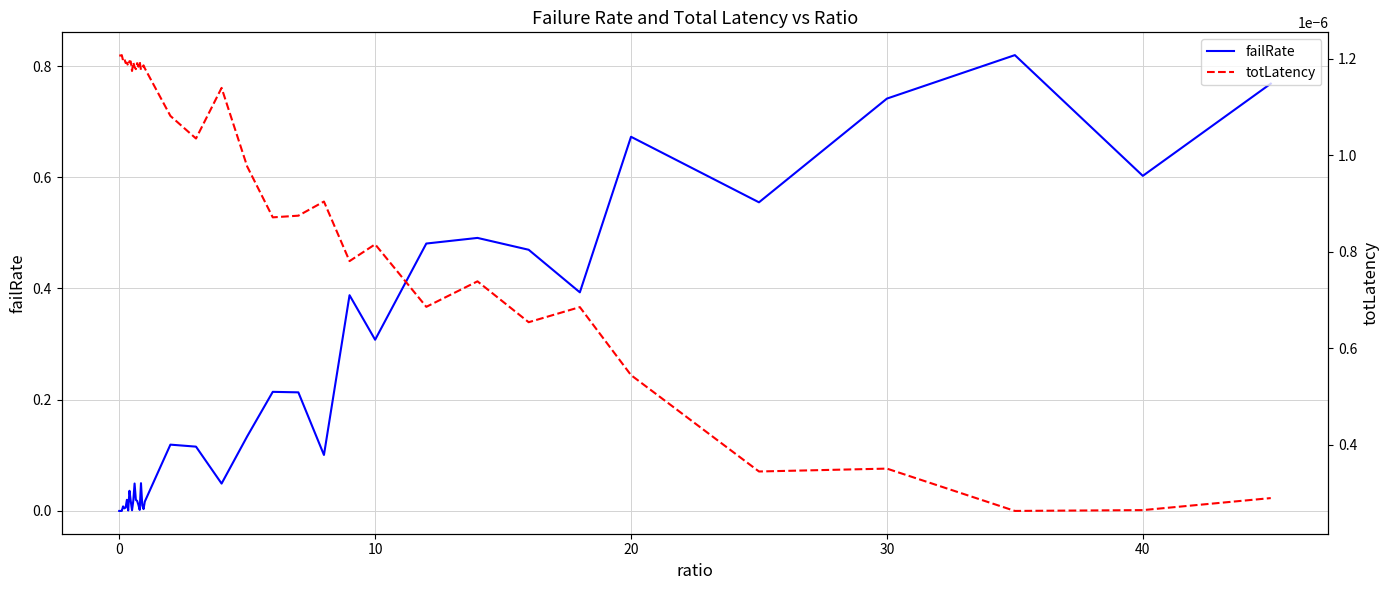

True or false: totLatency and failRate intersect in this chart.

True